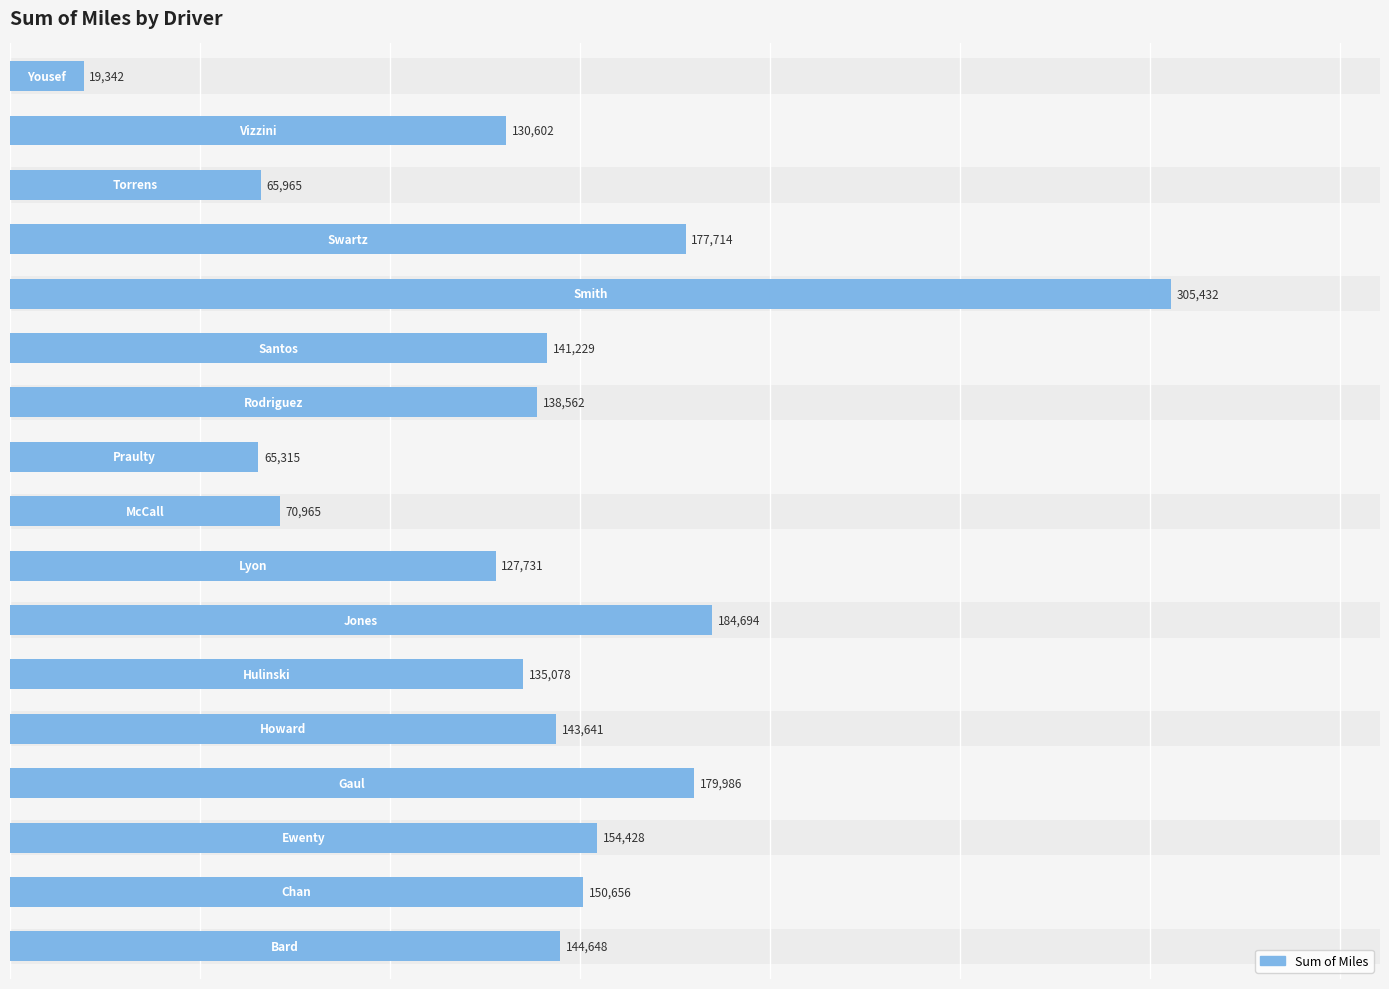

What is the minimum value shown in the chart?

19341.7